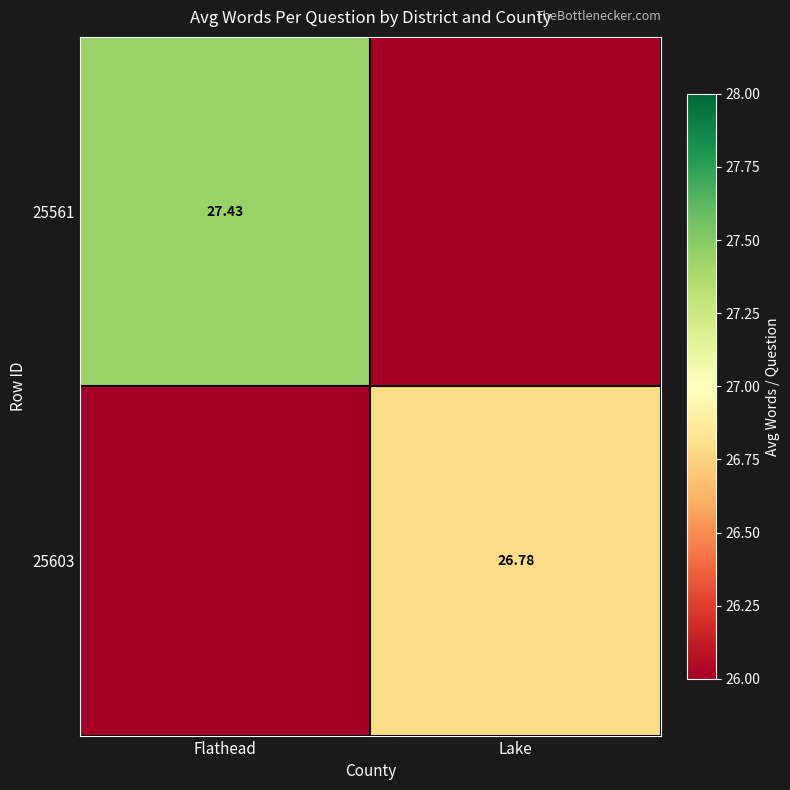

What is the spread (max minus min) of values at Lake?

1.0